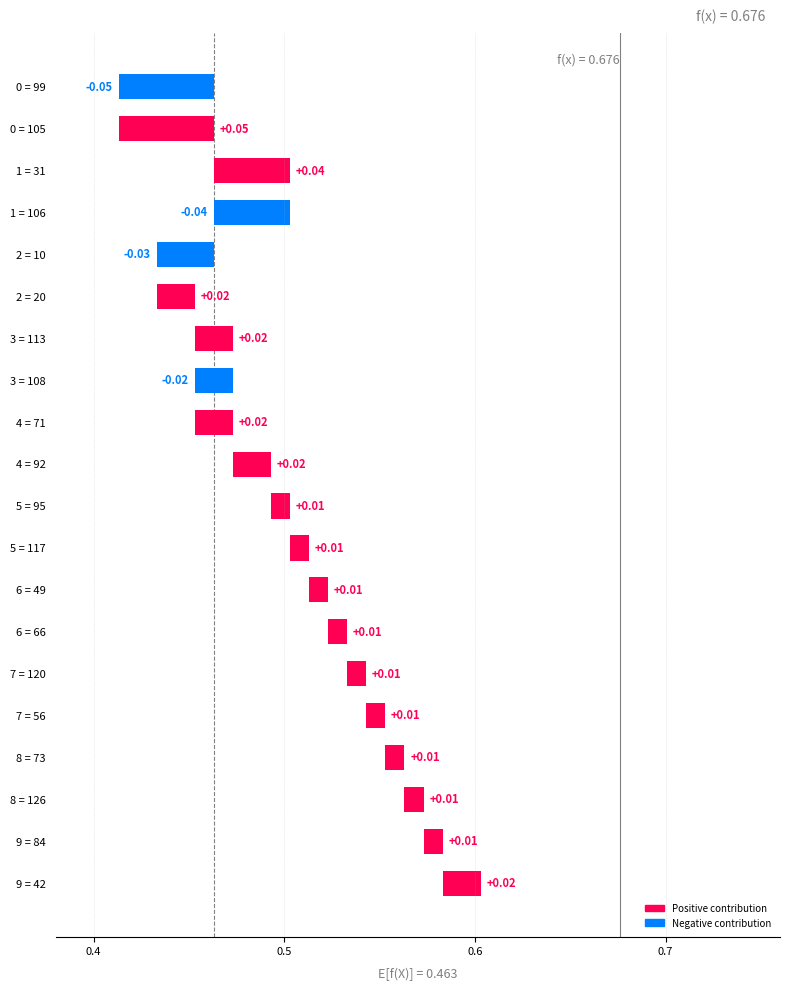

Are the bars horizontal?

Yes